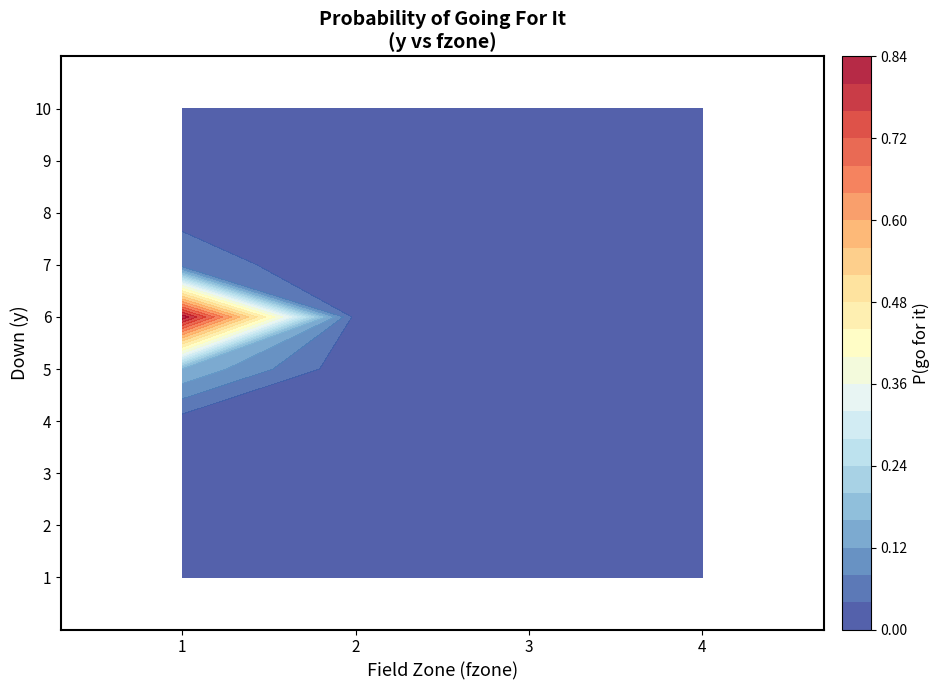

At how many categories does at least one series exceed 0?

4